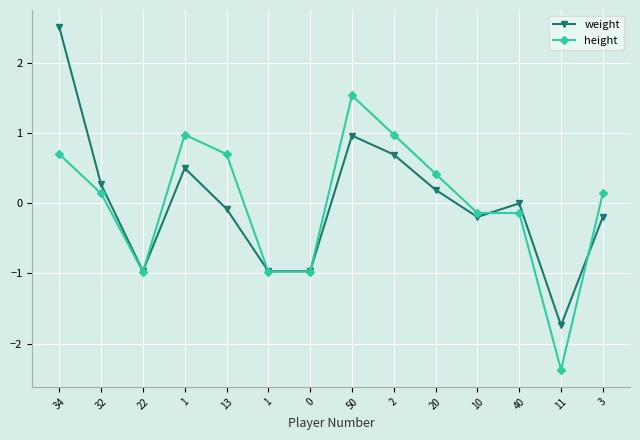

What are all the series names shown in the legend?

weight, height